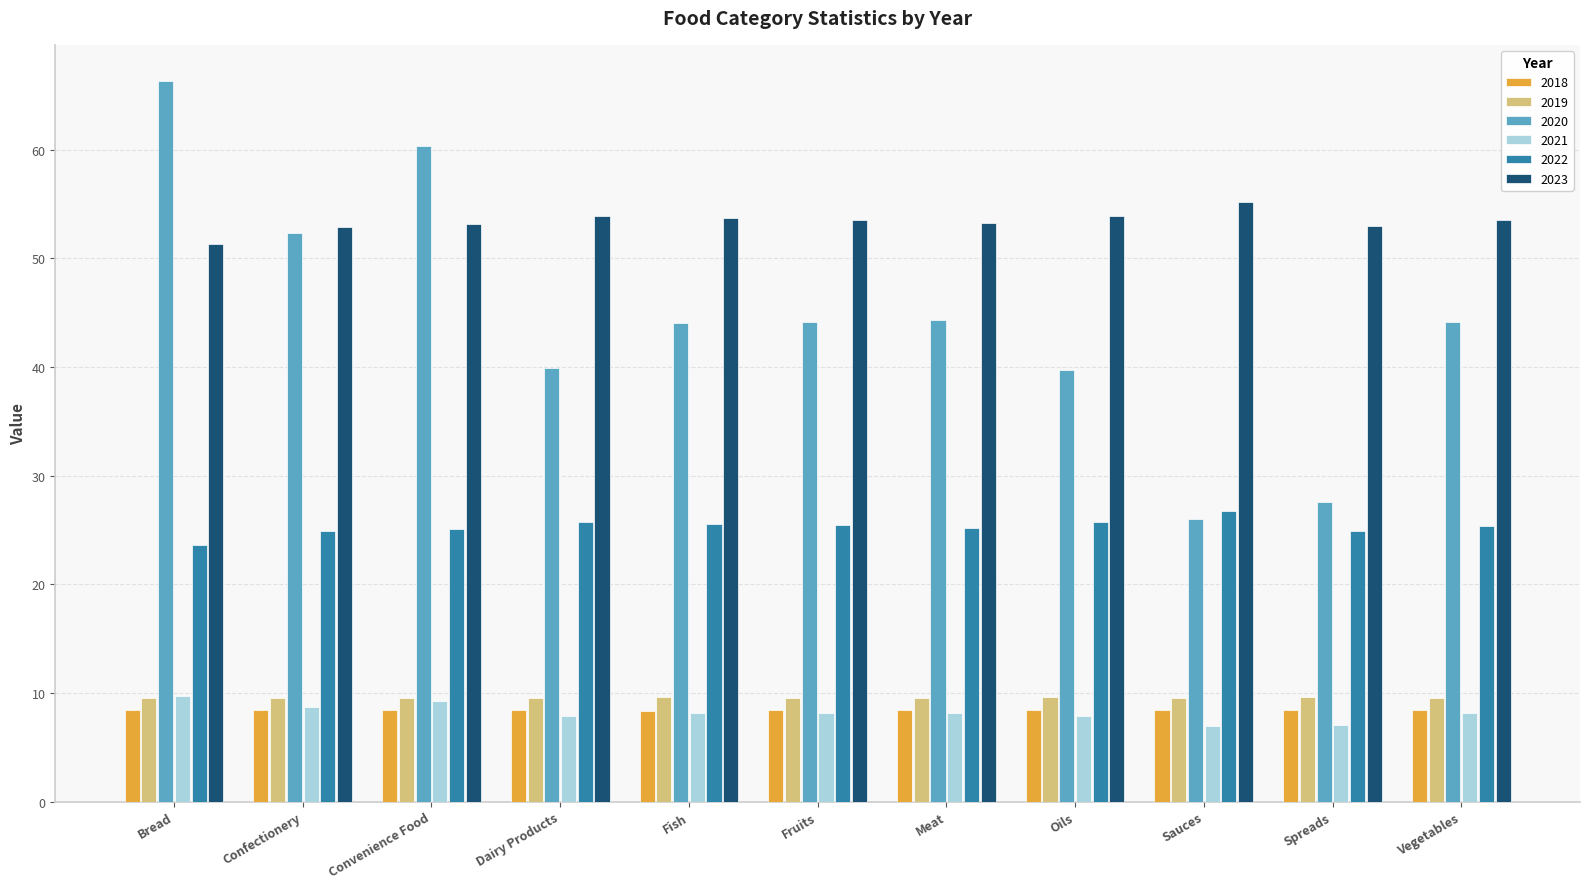

Which series has the largest total across all categories?

2023